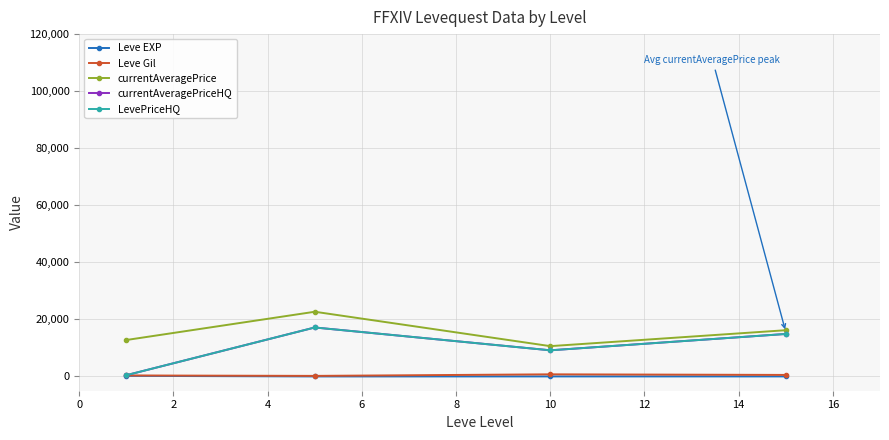

Reading left to right, transcribe all the data shown in this chart.

Leve EXP: 210.7	4.8	9.5	12.5
Leve Gil: 349.8	201.7	746.7	540.0
currentAveragePrice: 12778.5	22682.7	10626.5	16210.0
currentAveragePriceHQ: 450.2	17167.5	9166.7	14895.0
LevePriceHQ: 450.2	17167.5	9166.7	14895.0